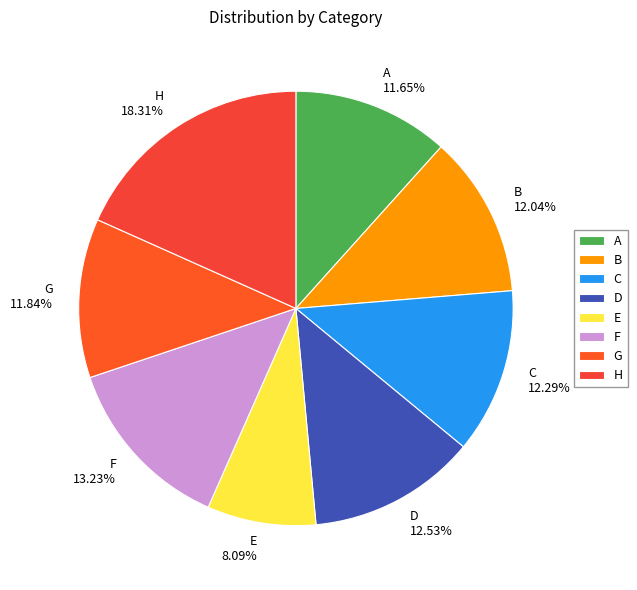

To the nearest percent, what percentage of the pie is H?

18%